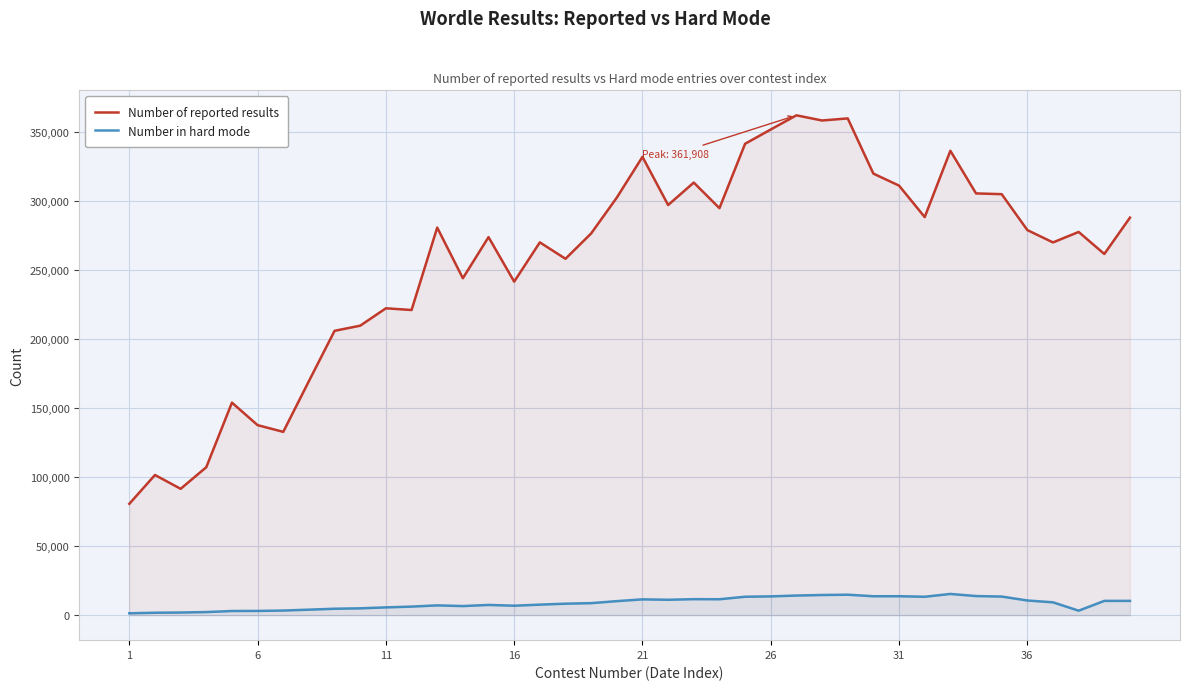

Which series has the largest total across all categories?

Number of reported results